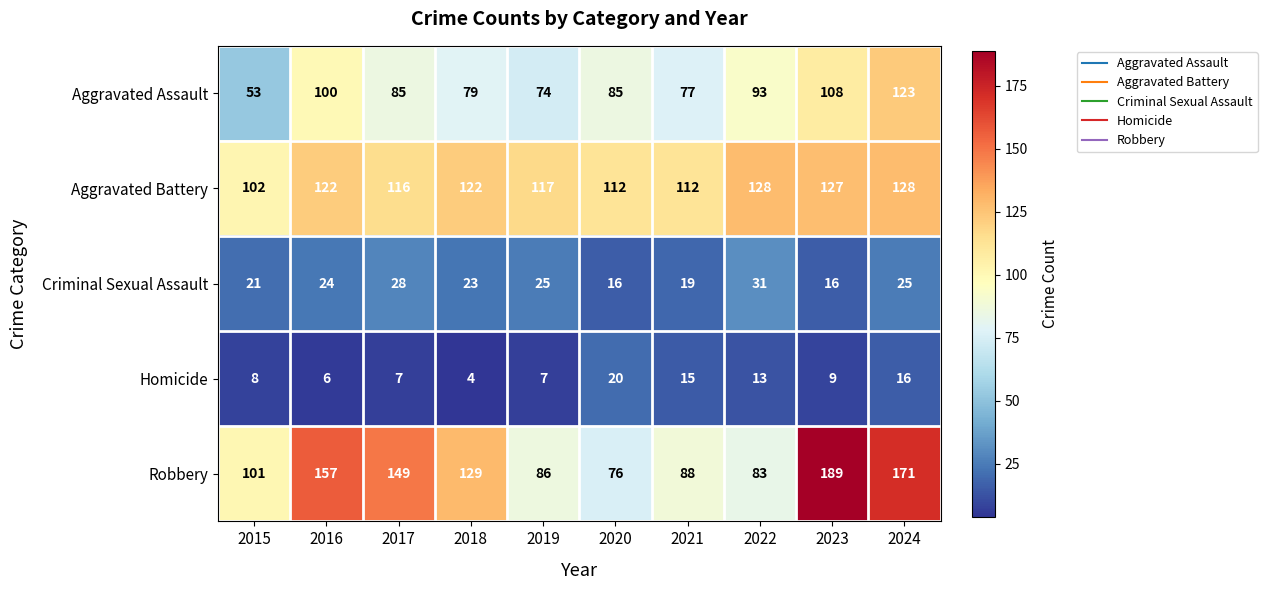

The value of Criminal Sexual Assault at 2018 is 6. True or false?

False